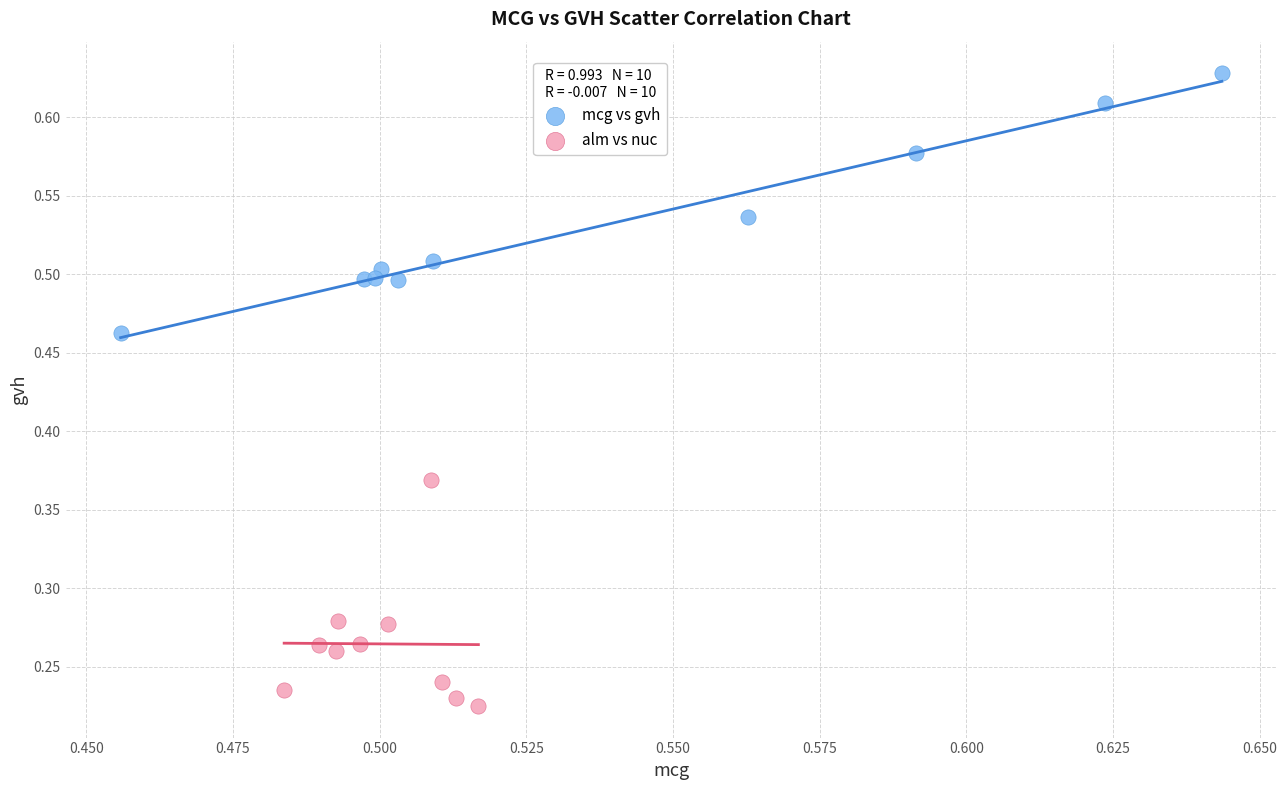

What are all the series names shown in the legend?

mcg vs gvh, alm vs nuc